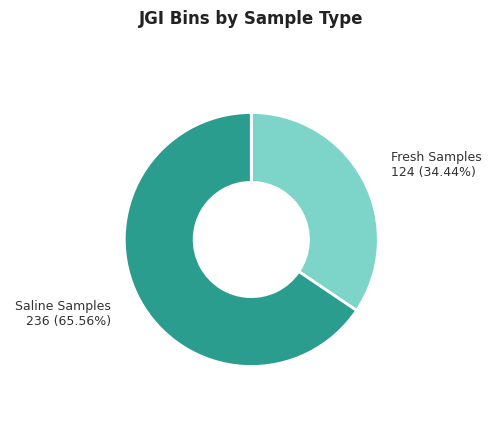

How many slices are in this pie chart?

2